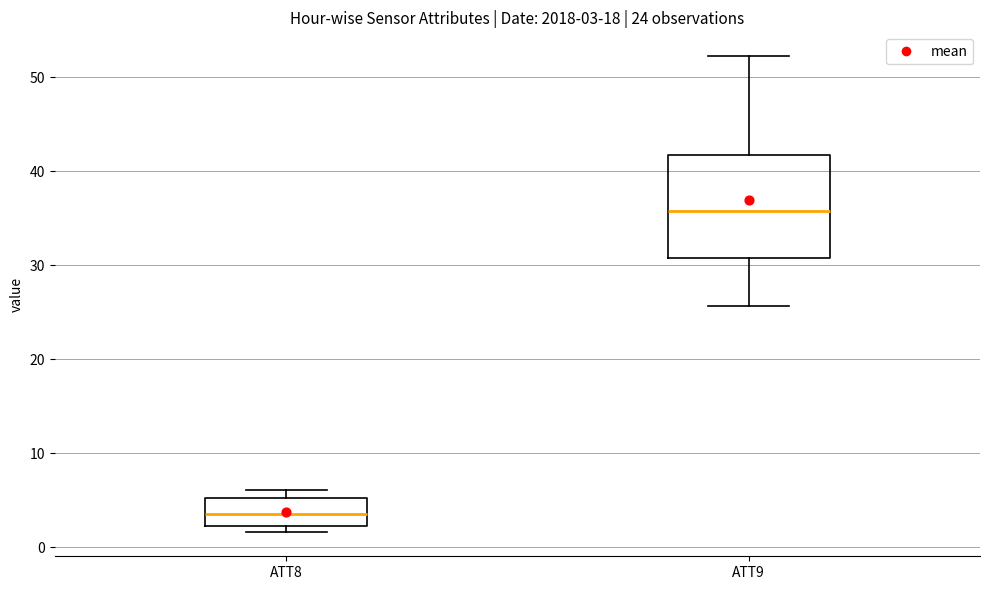

Which box's median line is the highest?

ATT9